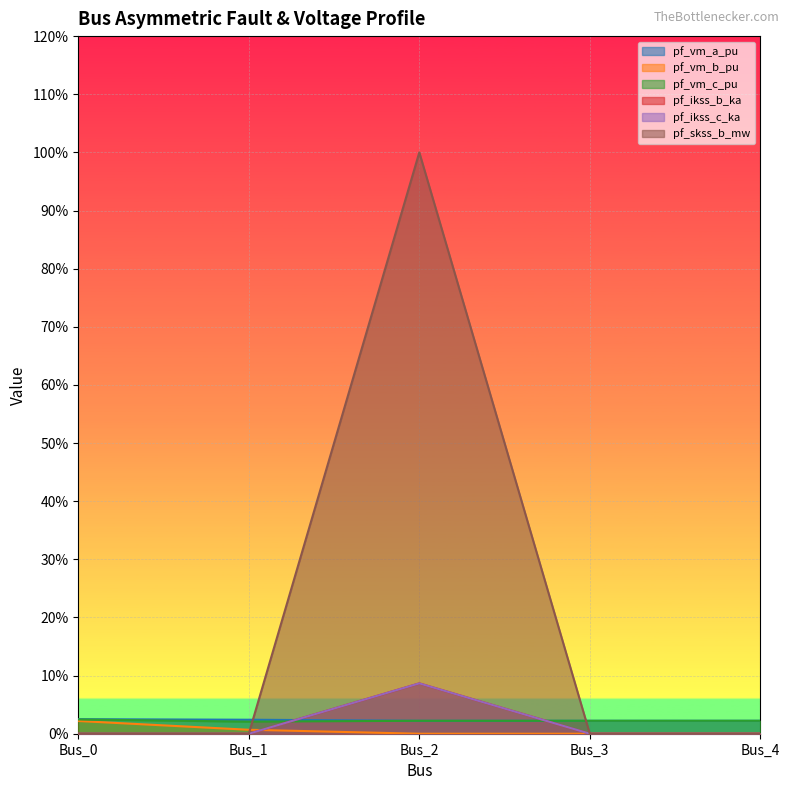

Where is the first local maximum for pf_skss_b_mw?

Bus_2